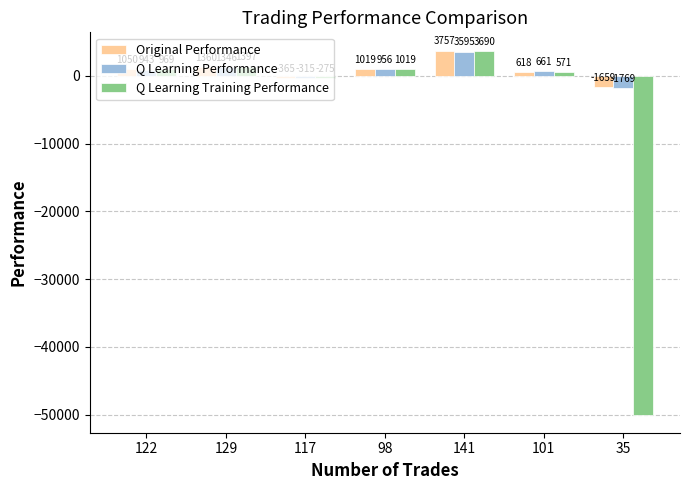

What is the average value of the Original Performance series?

825.7